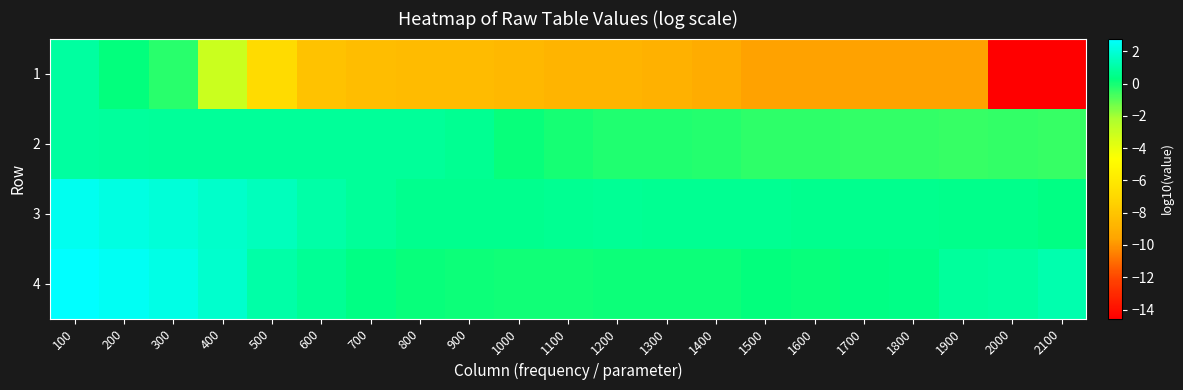

Count the number of categories in the chart.

21